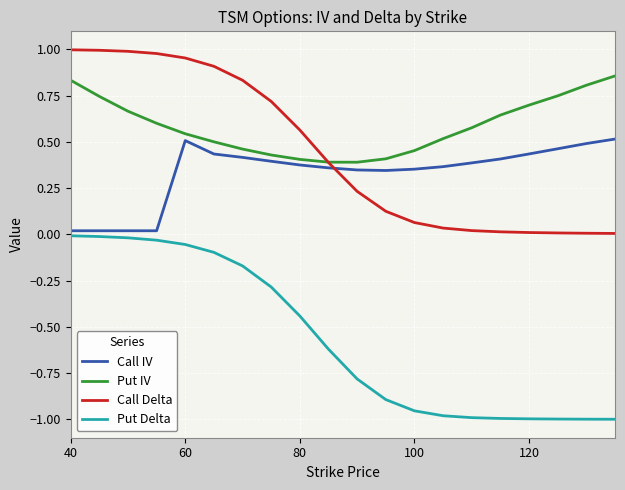

Which series has the largest total across all categories?

Put IV